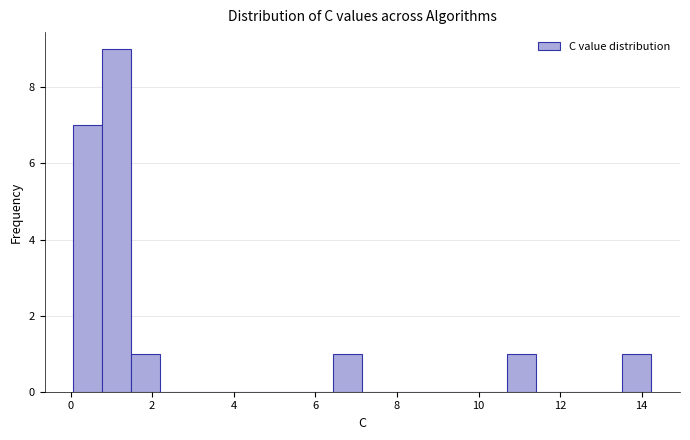

Read against the x-axis, roughly where is the centre of the tallest bar?

1.2